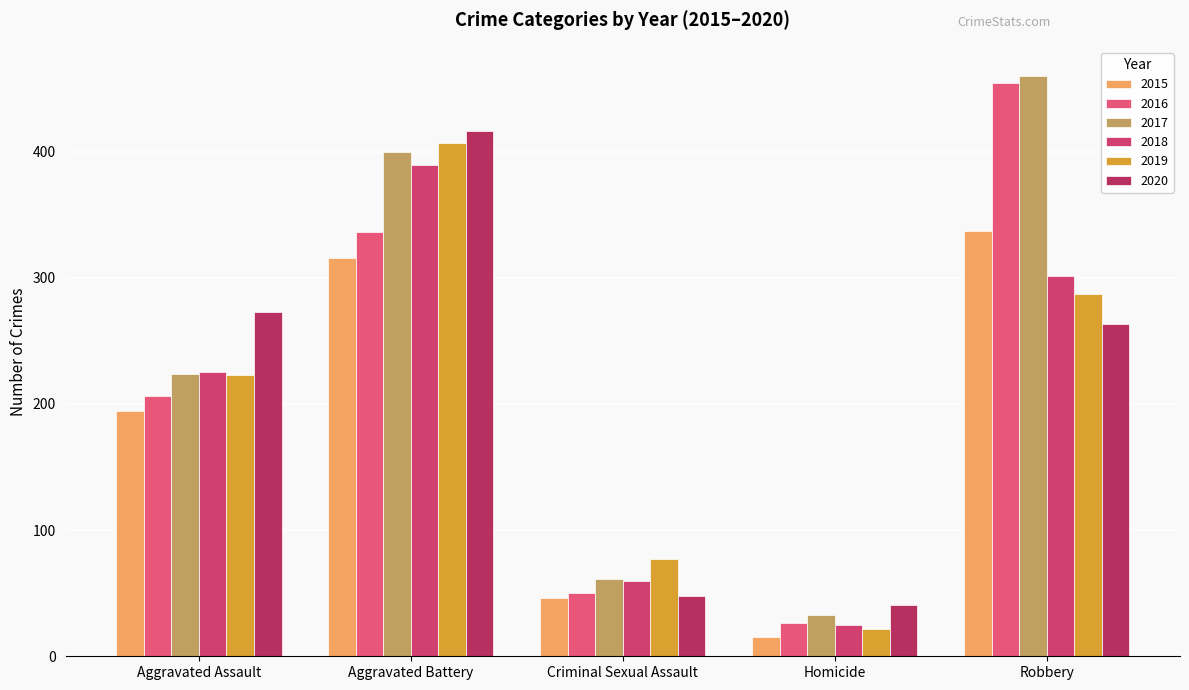

List the series in order of their peak value, highest first.

2017, 2016, 2020, 2019, 2018, 2015